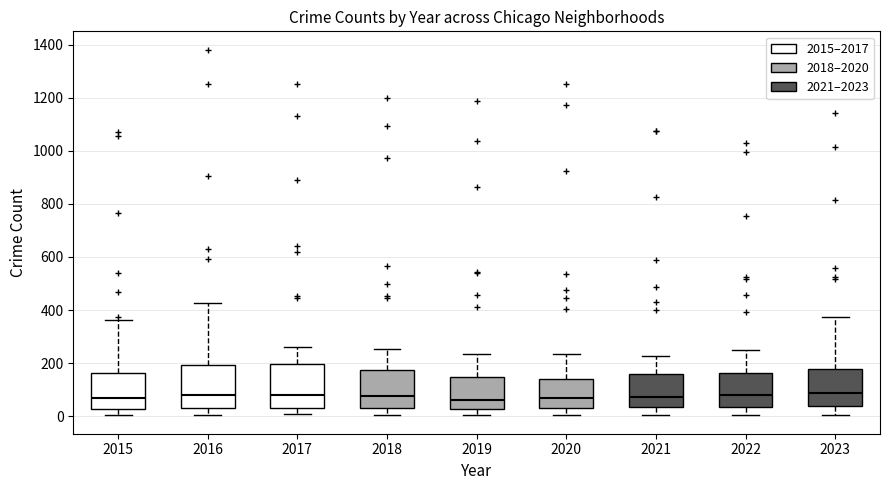

Reading left to right, transcribe this box plot: for each box, give where its median line is, the range the box spans, and where its two whiskers end, as read against the y-axis. The values are not printed on the chart, so give them approximately, as read against the axis.

2015: median 60, box 20 to 160, whiskers 0 to 360
2016: median 80, box 40 to 200, whiskers 0 to 420
2017: median 80, box 40 to 200, whiskers 0 to 260
2018: median 80, box 40 to 180, whiskers 0 to 260
2019: median 60, box 20 to 140, whiskers 0 to 240
2020: median 80, box 40 to 140, whiskers 0 to 240
2021: median 80, box 40 to 160, whiskers 0 to 220
2022: median 80, box 40 to 160, whiskers 0 to 240
2023: median 80, box 40 to 180, whiskers 0 to 380